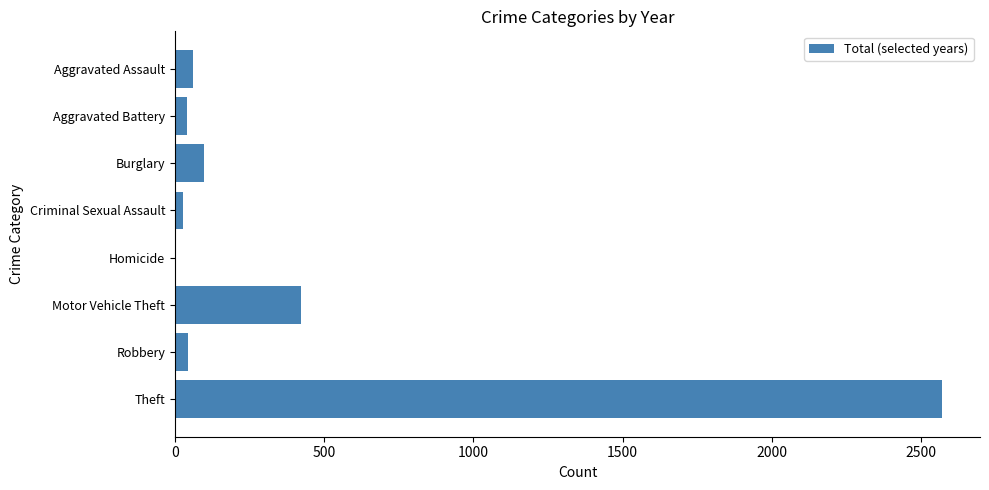

At which label is the value closest to 1285?

Motor Vehicle Theft